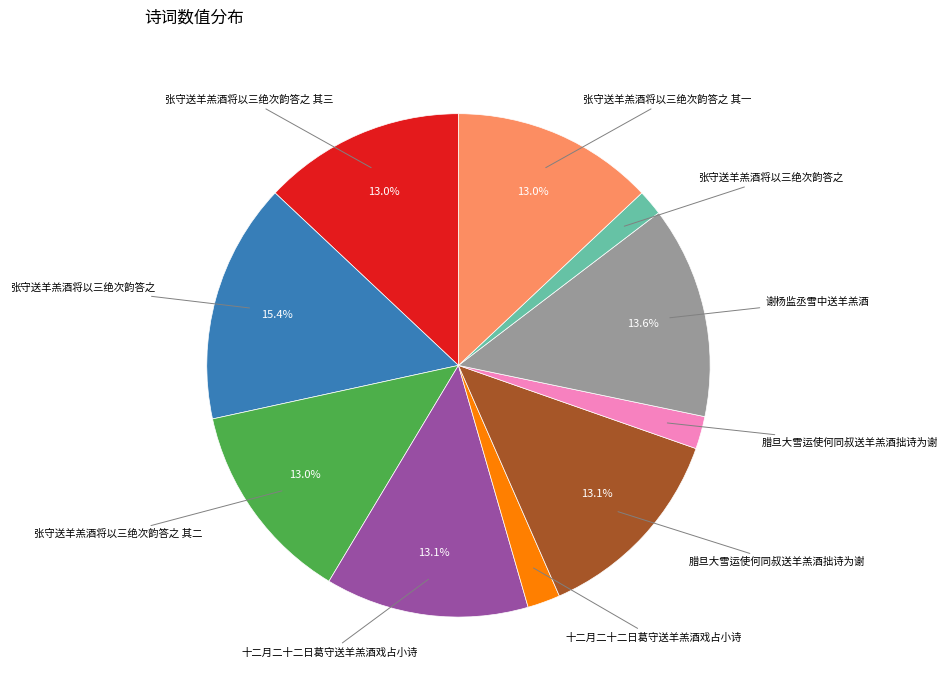

Does any single category account for the majority?

No